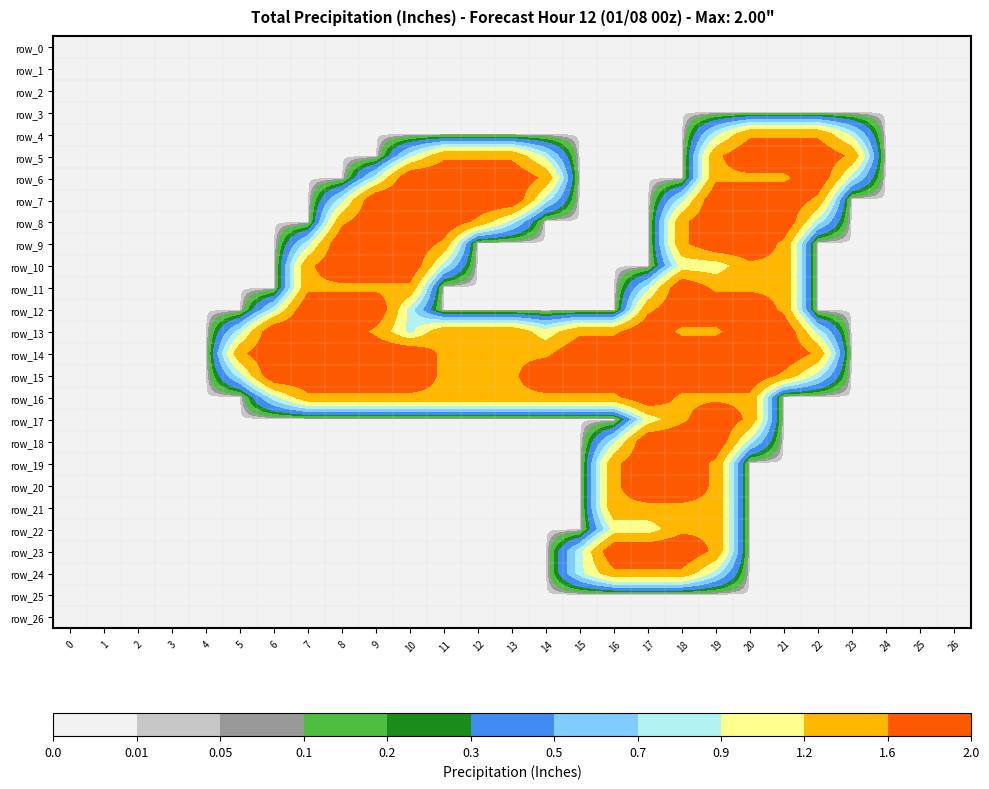

How many values in row_12 are above zero?

10